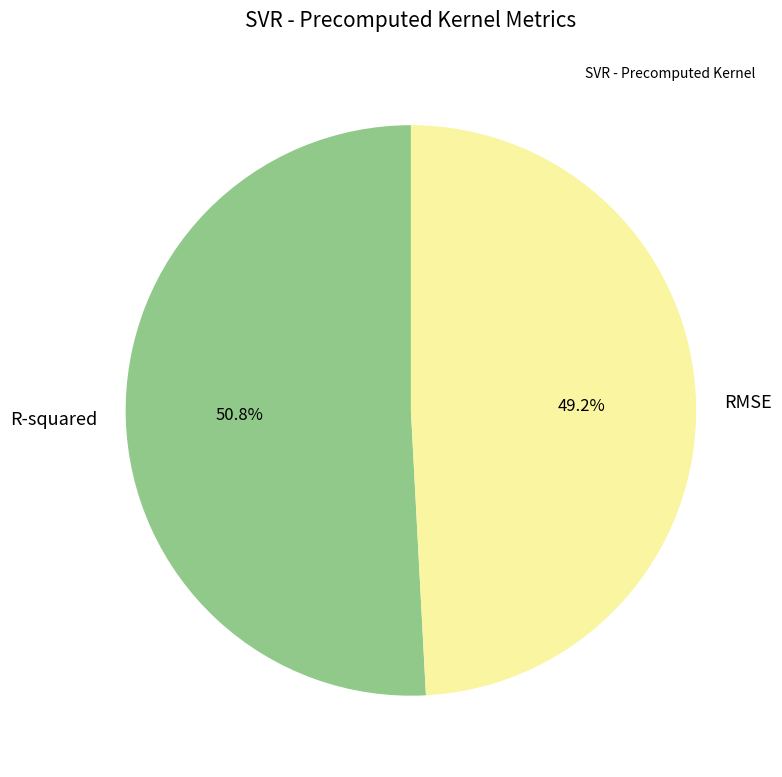

Count the number of slices in the pie.

2